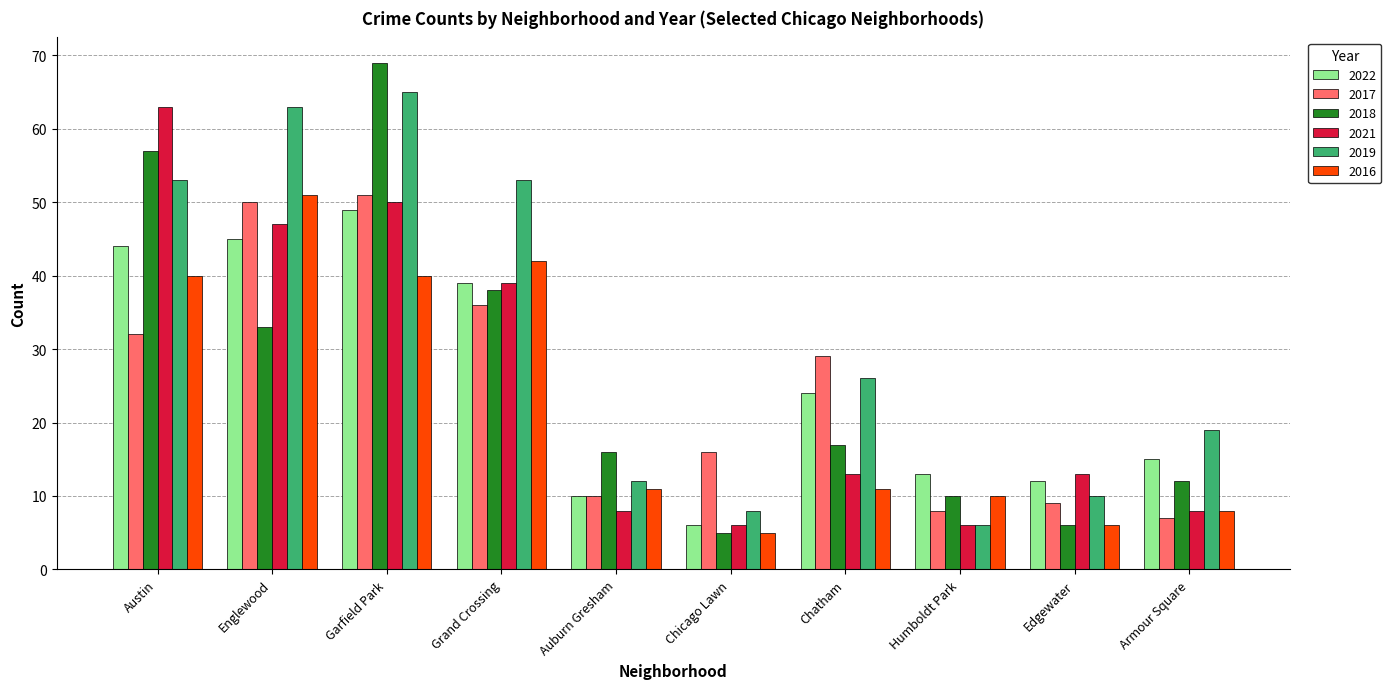

Reading right to left, transcribe all the data shown in this chart.

2022: 15	12	13	24	6	10	39	49	45	44
2017: 7	9	8	29	16	10	36	51	50	32
2018: 12	6	10	17	5	16	38	69	33	57
2021: 8	13	6	13	6	8	39	50	47	63
2019: 19	10	6	26	8	12	53	65	63	53
2016: 8	6	10	11	5	11	42	40	51	40